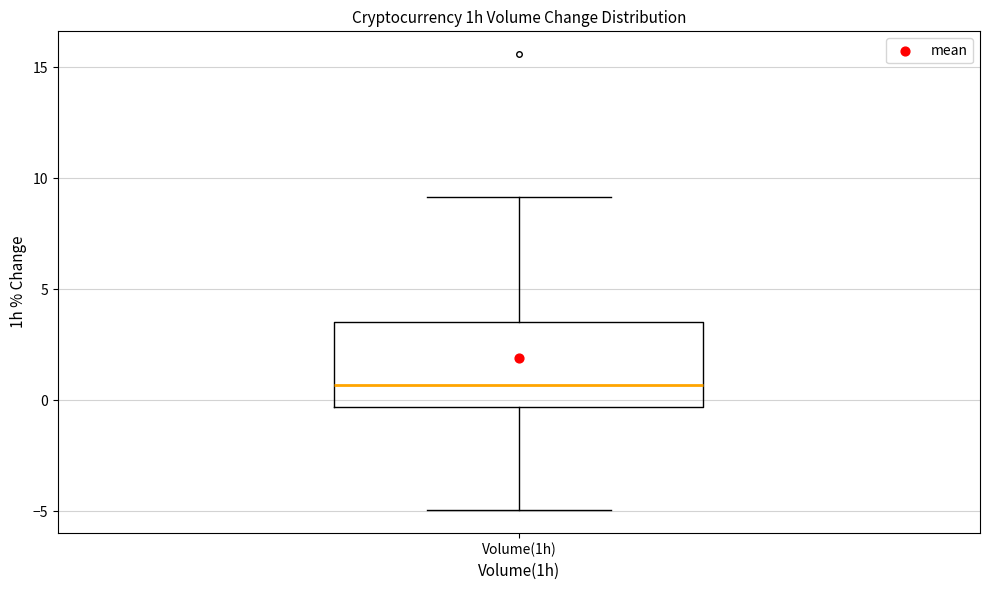

Read this box plot against the y-axis: the position of the median line, the range covered by the box, and the ends of both whiskers. The values are not printed on the chart, so give them approximately, as read against the axis.

median 0.5, box -0.5 to 3.5, whiskers -5.0 to 9.0